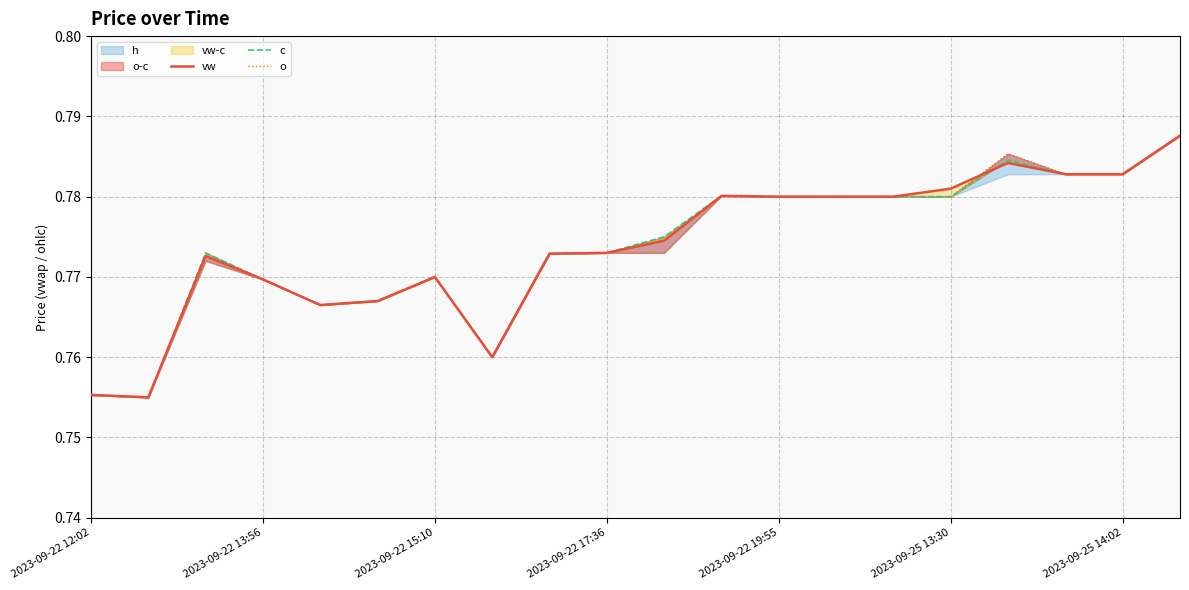

True or false: c and o intersect in this chart.

False